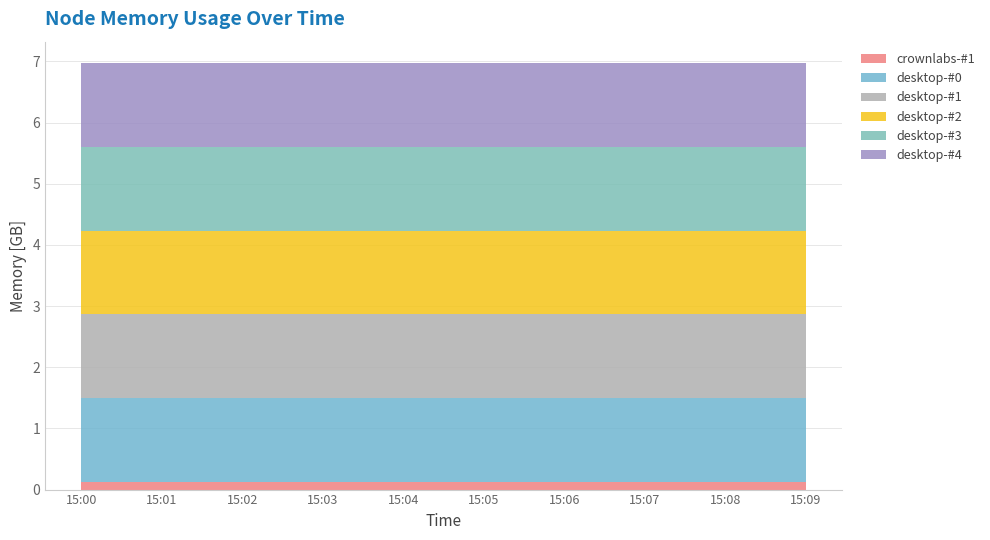

Reading left to right, transcribe all the data shown in this chart.

crownlabs-#1: 0.1	0.1	0.1	0.1	0.1	0.1	0.1	0.1	0.1	0.1
desktop-#0: 1.4	1.4	1.4	1.4	1.4	1.4	1.4	1.4	1.4	1.4
desktop-#1: 1.4	1.4	1.4	1.4	1.4	1.4	1.4	1.4	1.4	1.4
desktop-#2: 1.4	1.4	1.4	1.4	1.4	1.4	1.4	1.4	1.4	1.4
desktop-#3: 1.4	1.4	1.4	1.4	1.4	1.4	1.4	1.4	1.4	1.4
desktop-#4: 1.4	1.4	1.4	1.4	1.4	1.4	1.4	1.4	1.4	1.4